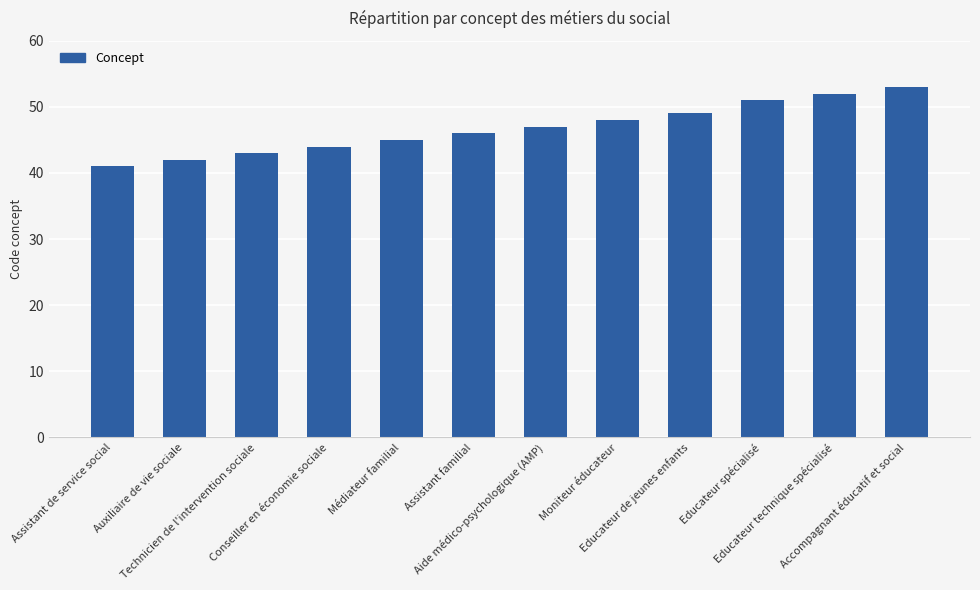

What is the sum of the values at Auxiliaire de vie sociale and Conseiller en économie sociale?

86